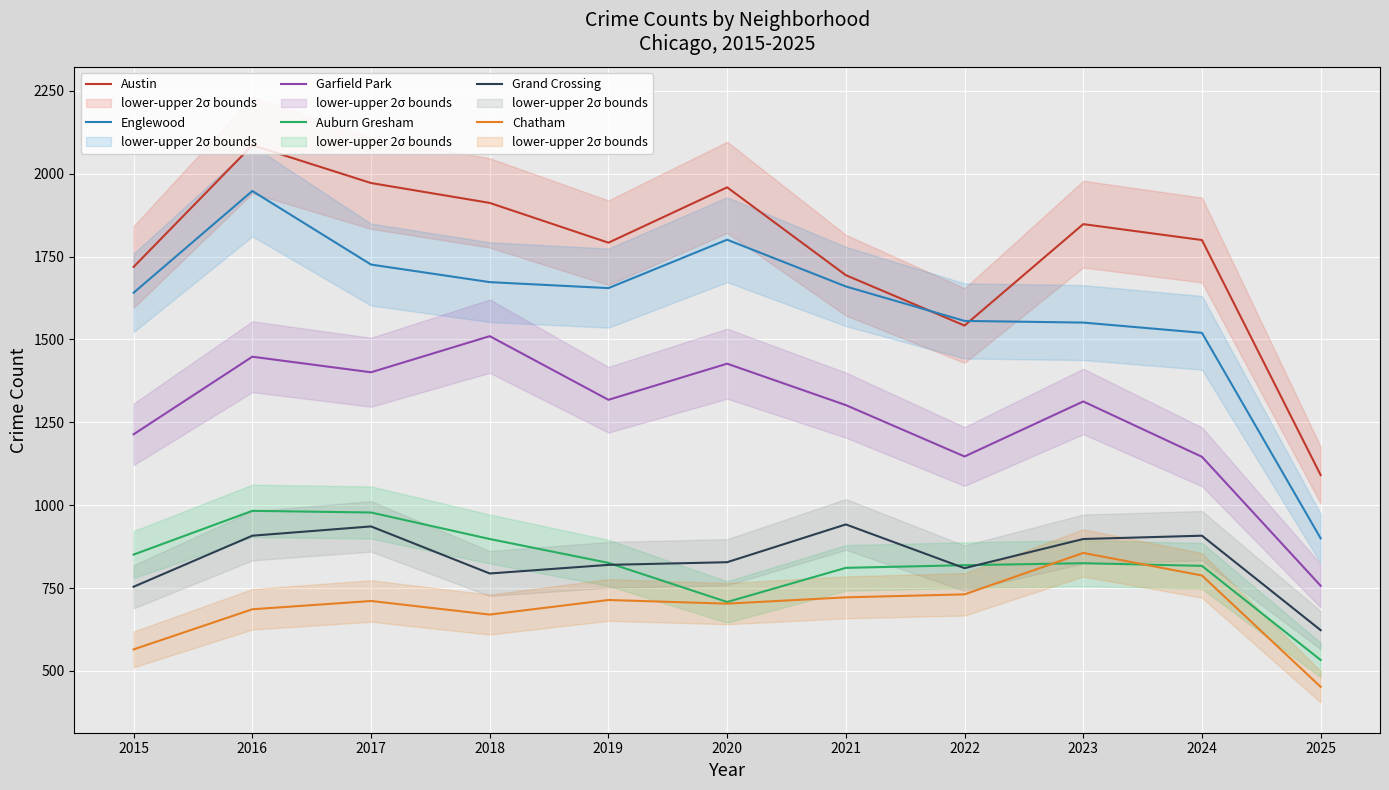

How many lines are shown in the chart?

6